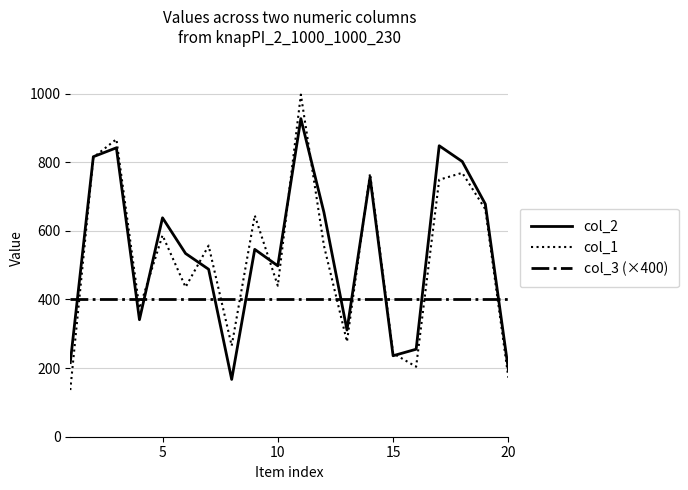

Does the chart have visible grid lines?

Yes